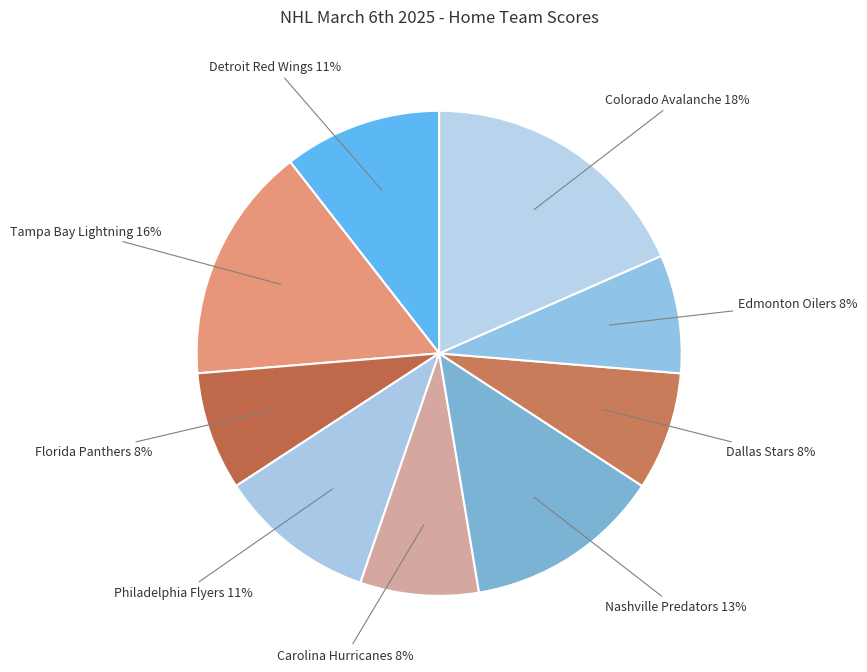

How many segments does this pie chart have?

9